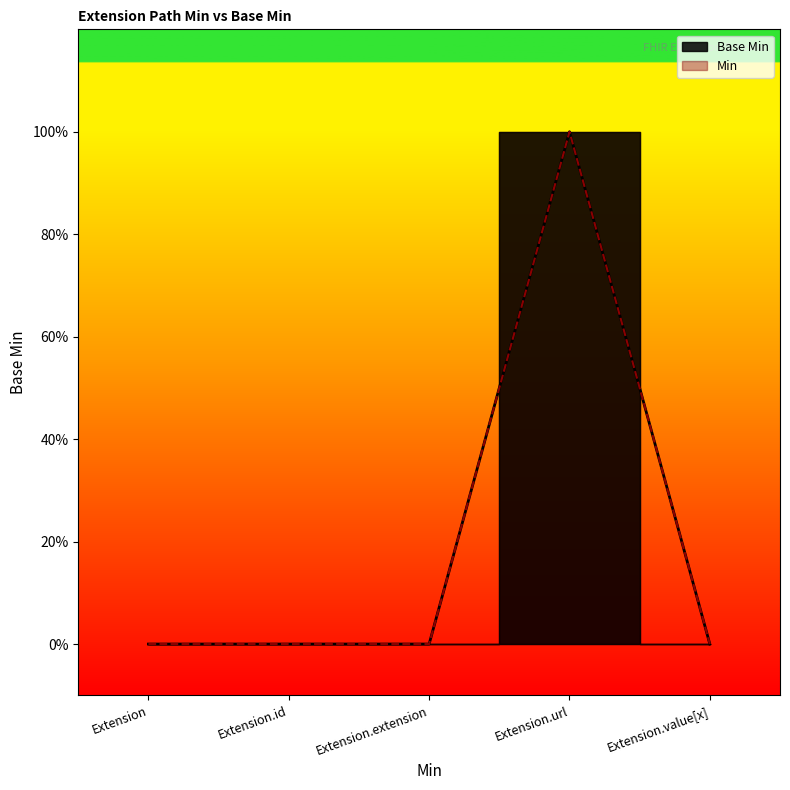

Does the chart display data point markers on the line(s)?

No